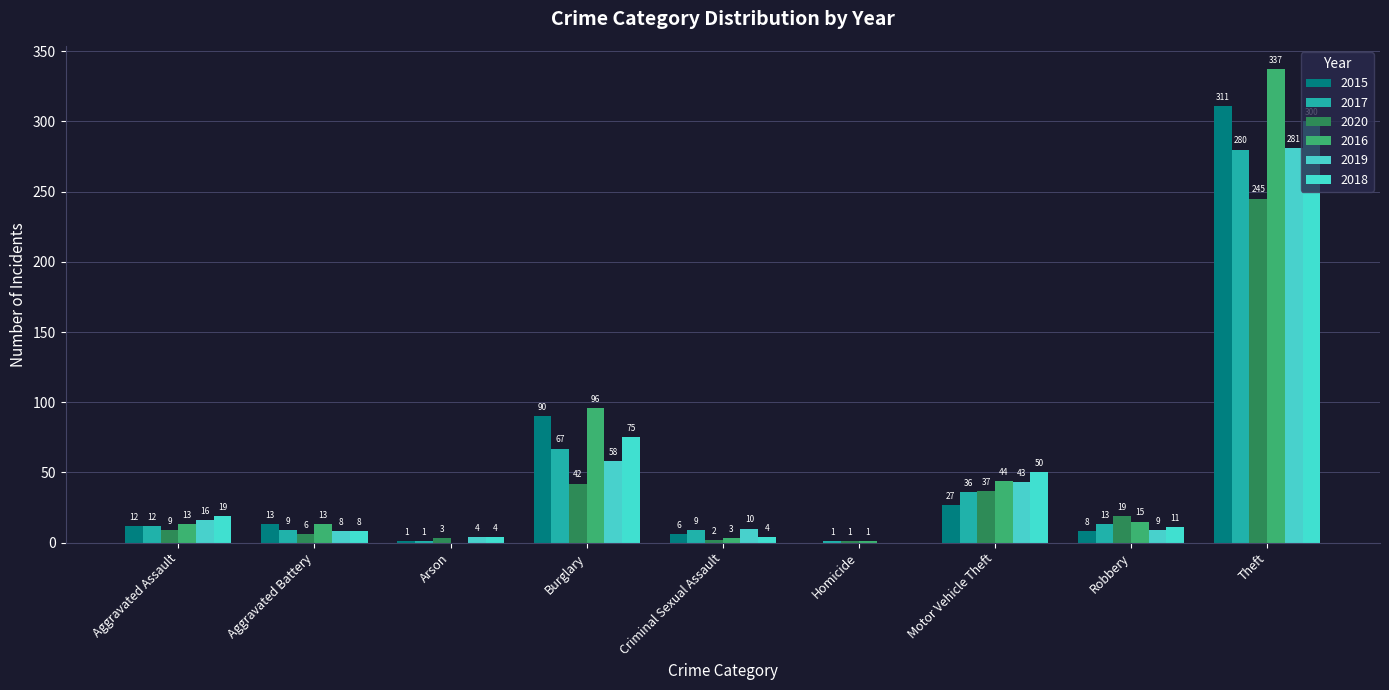

Are the bars grouped side by side (vs. stacked)?

Yes